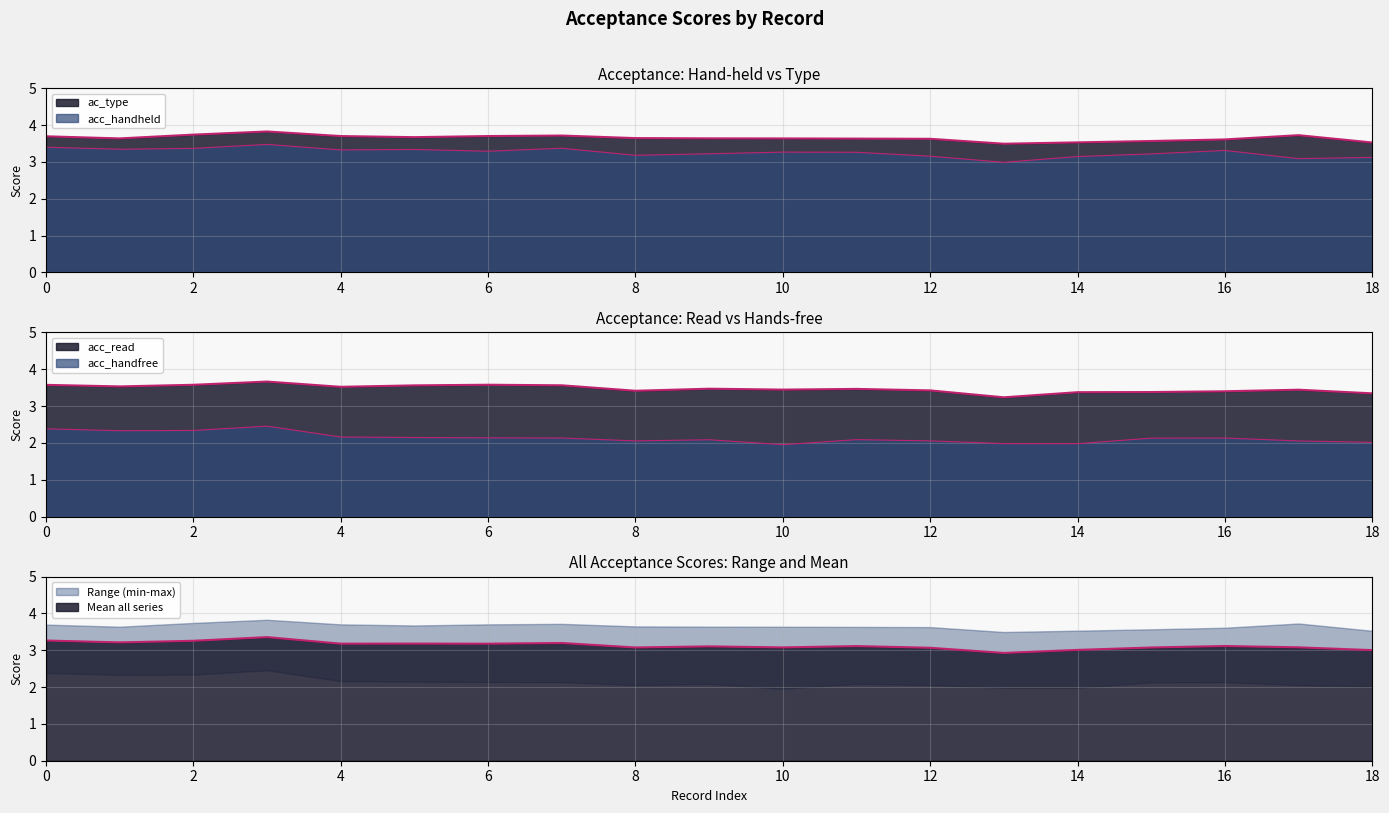

Does the chart display data point markers on the line(s)?

No